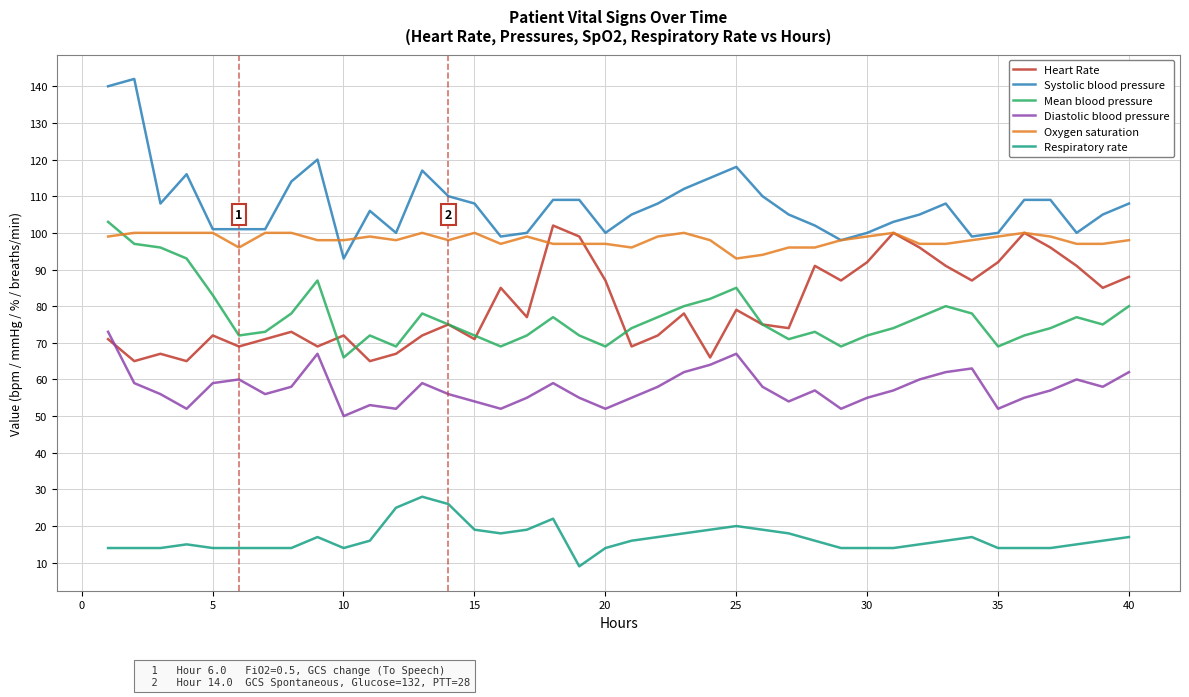

What is the minimum value for Diastolic blood pressure?

50